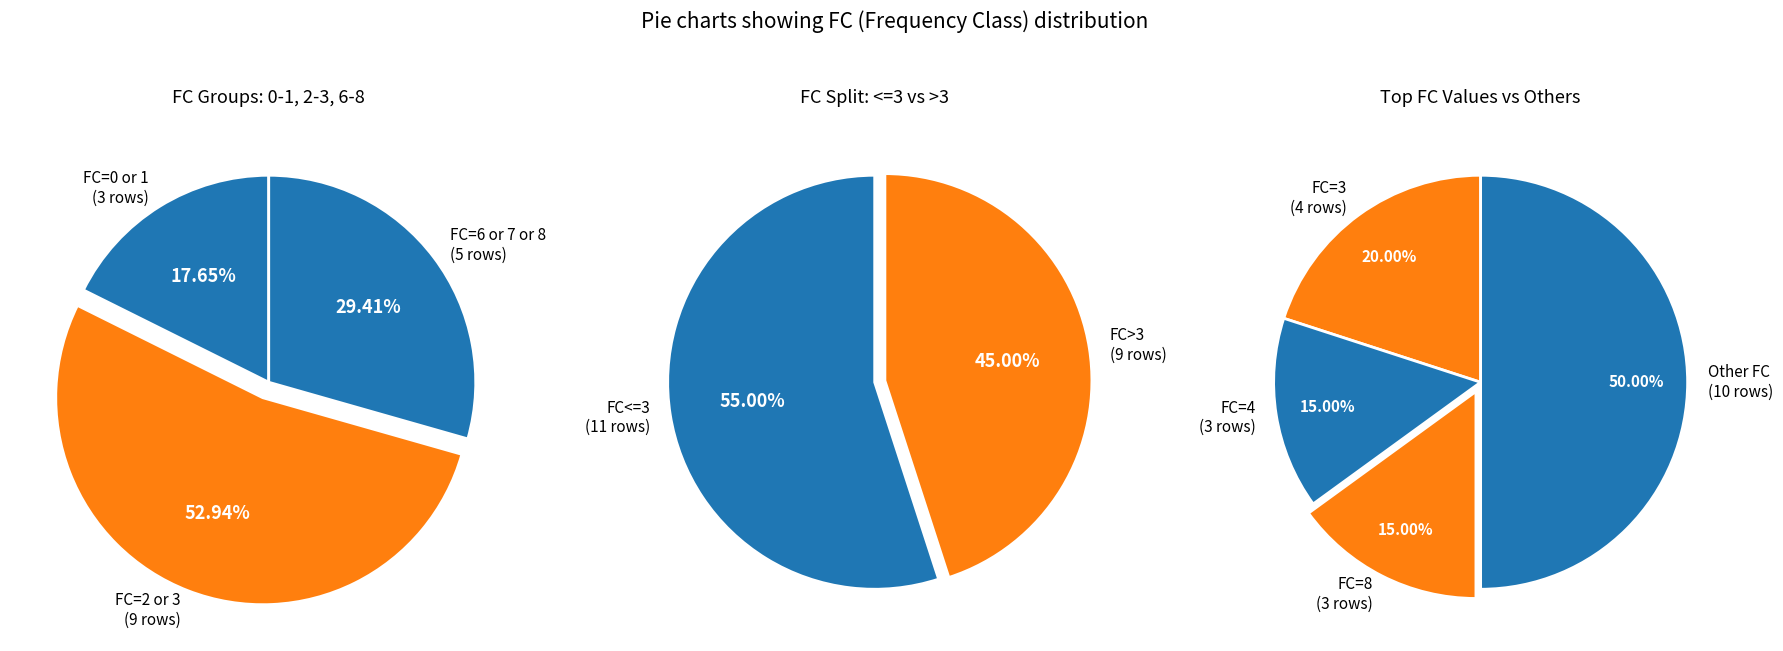

Does FC=8 account for over 50% of the chart?

No